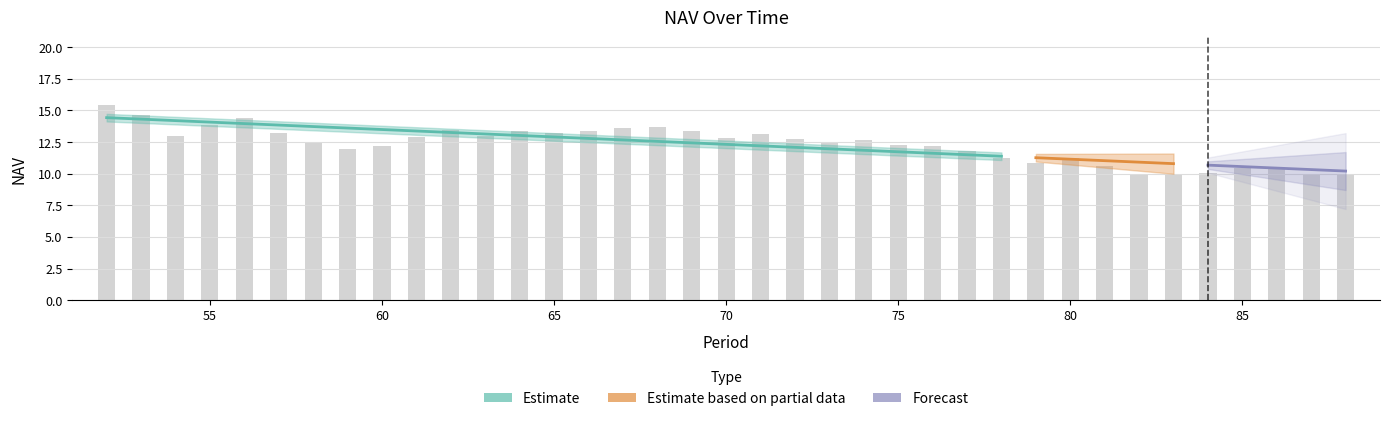

Reading left to right, what are all the values shown in this chart?

52=15.4	53=14.6	54=13.0	55=13.8	56=14.4	57=13.2	58=12.4	59=12.0	60=12.2	61=12.9	62=13.4	63=13.0	64=13.4	65=13.2	66=13.4	67=13.6	68=13.7	69=13.3	70=12.8	71=13.1	72=12.7	73=12.5	74=12.7	75=12.2	76=12.2	77=11.8	78=11.2	79=10.8	80=11.3	81=10.6	82=10.0	83=10.0	84=10.0	85=10.5	86=10.3	87=9.9	88=10.0